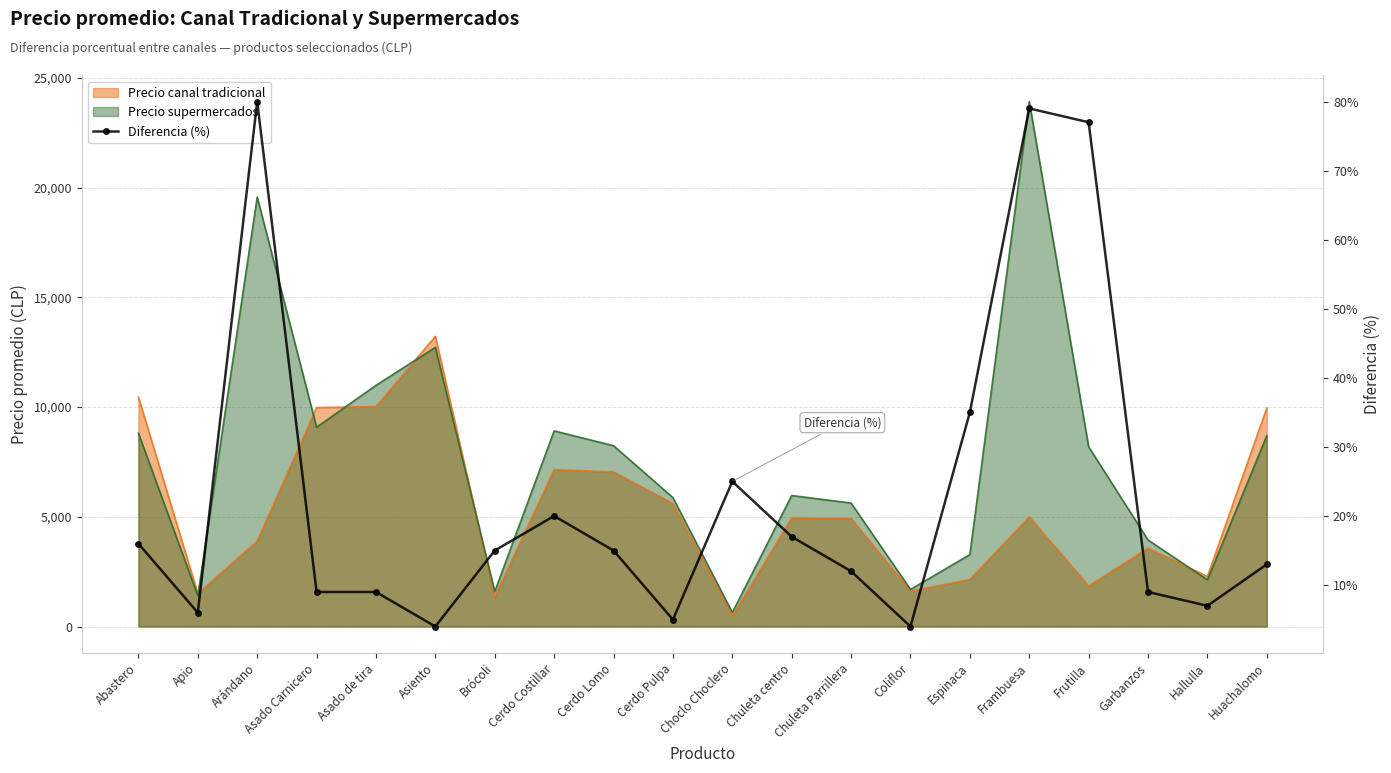

List the labels in order of value, largest first.

Arándano, Frambuesa, Frutilla, Espinaca, Choclo Choclero, Cerdo Costillar, Chuleta centro, Abastero, Brócoli, Cerdo Lomo, Huachalomo, Chuleta Parrillera, Asado Carnicero, Asado de tira, Garbanzos, Hallulla, Apio, Cerdo Pulpa, Asiento, Coliflor